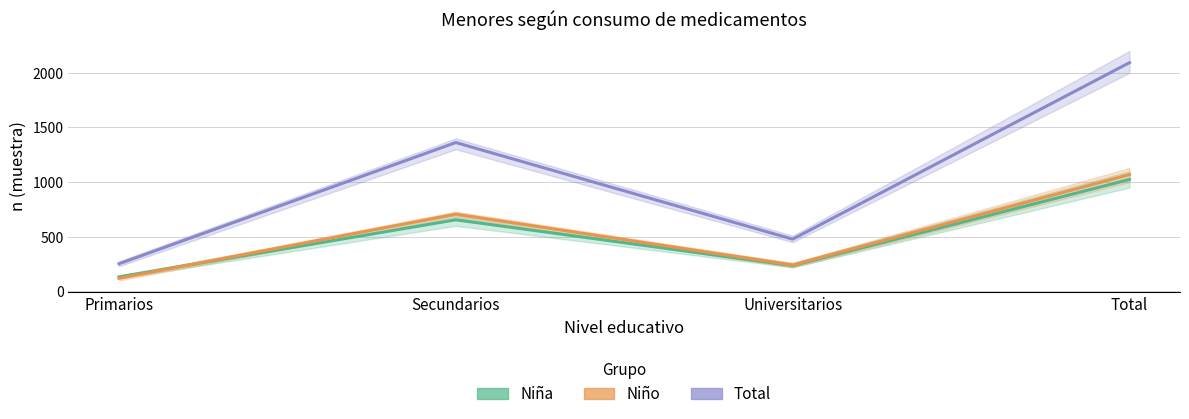

Reading left to right, what are all the values shown in this chart?

Niña: 133	655	236	1024
Niño: 120	707	242	1069
Total: 253	1362	478	2093